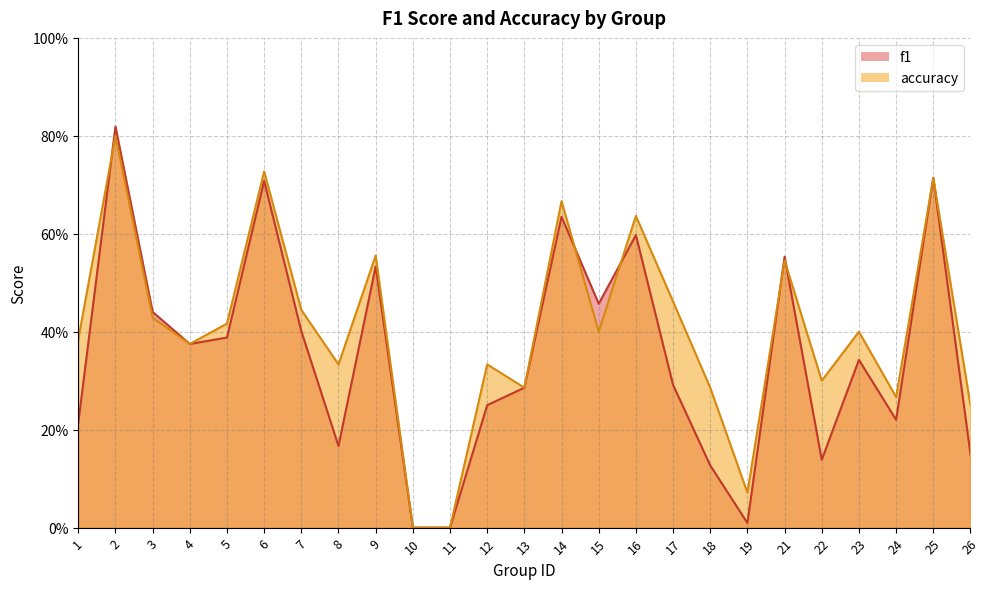

Where is the first local minimum for f1?

4